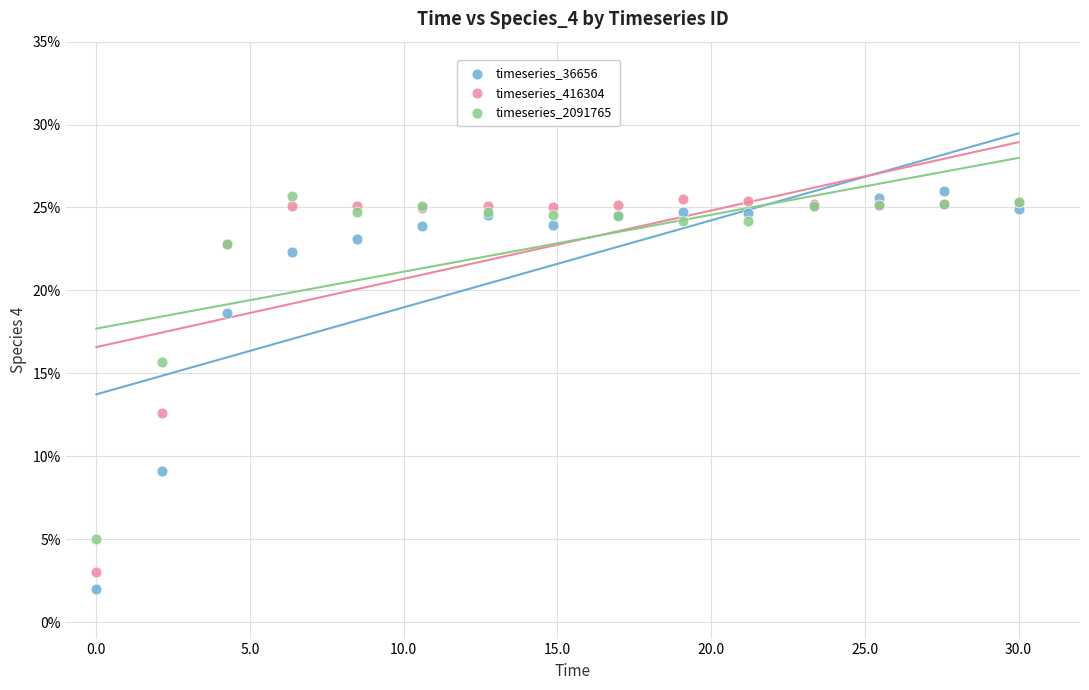

Which series contains the lowest Y value?

timeseries_36656